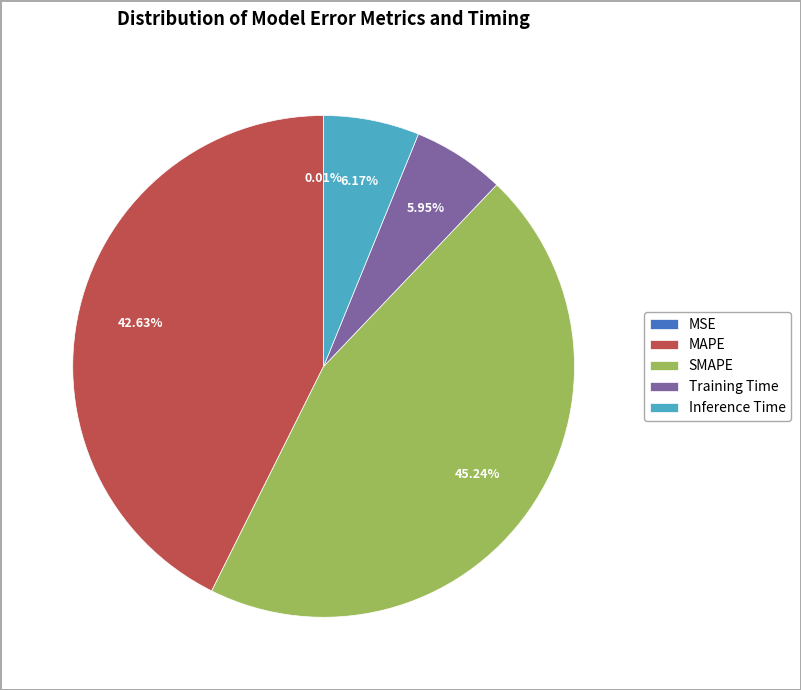

To the nearest percent, what is the average slice percentage?

20%